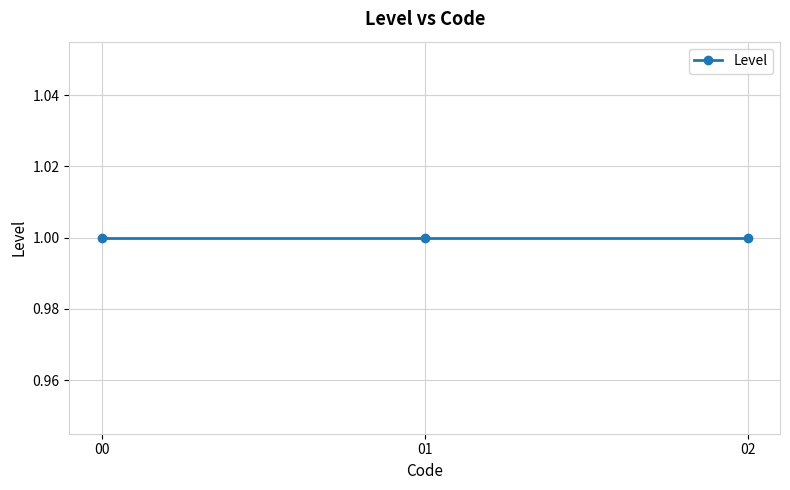

At which category does the chart reach its minimum across all series?

1